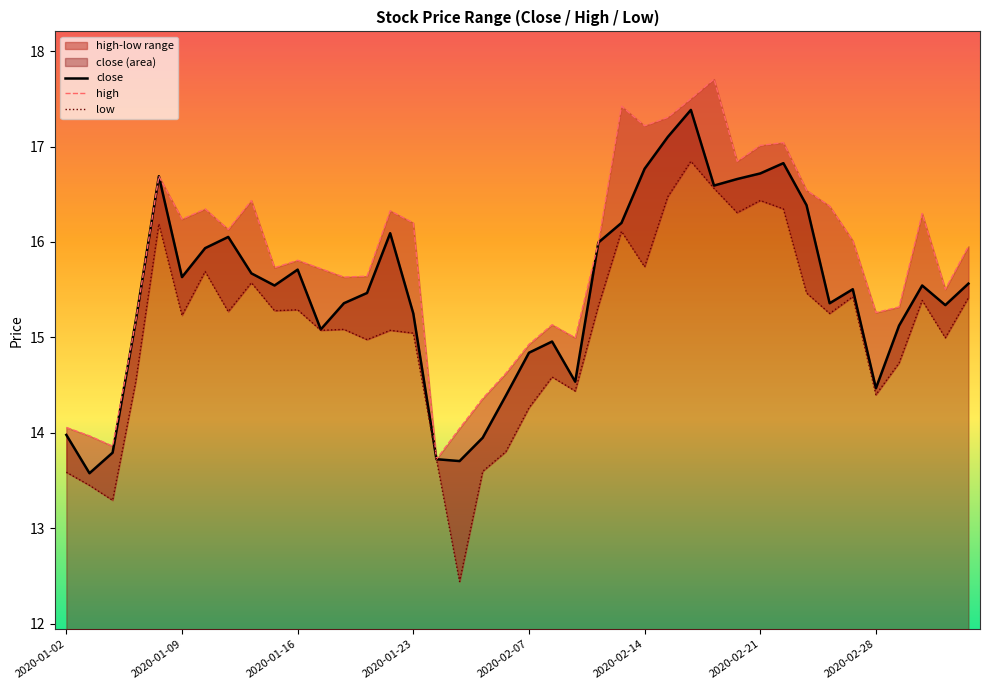

At how many categories does at least one series exceed 16?

19